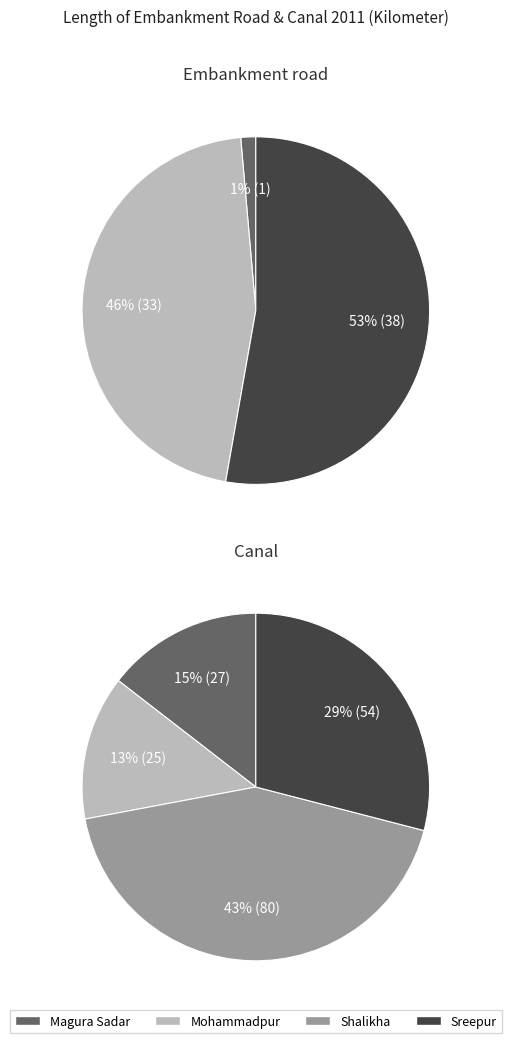

How many segments does this pie chart have?

4